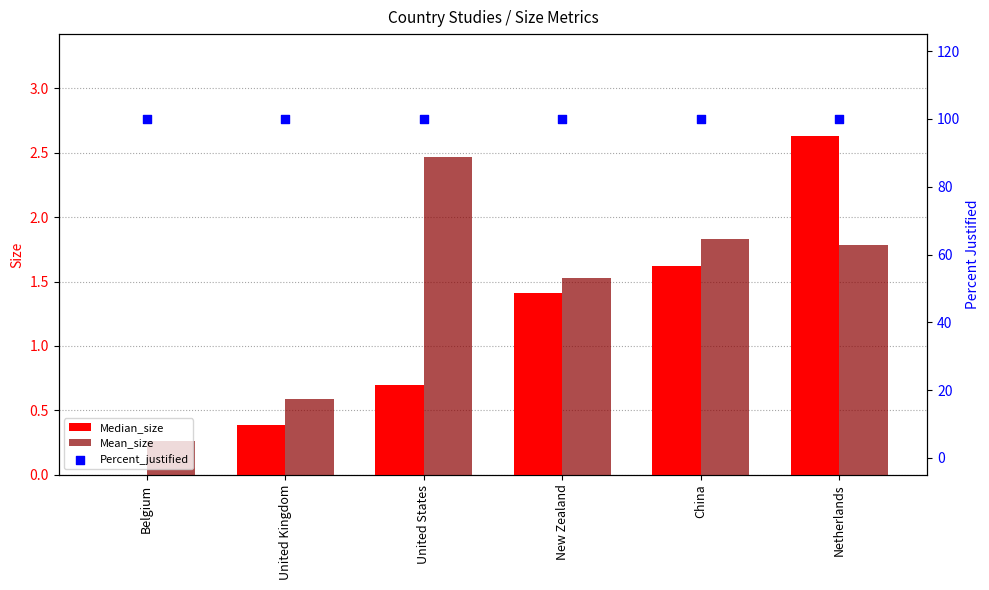

What are all the series names shown in the legend?

Median_size, Mean_size, Percent_justified